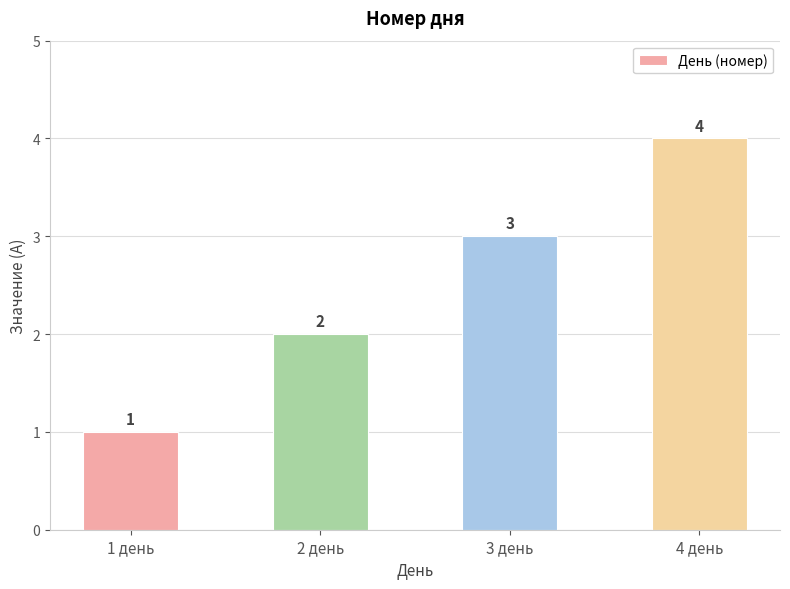

Count the values in the range 2 to 4.

3